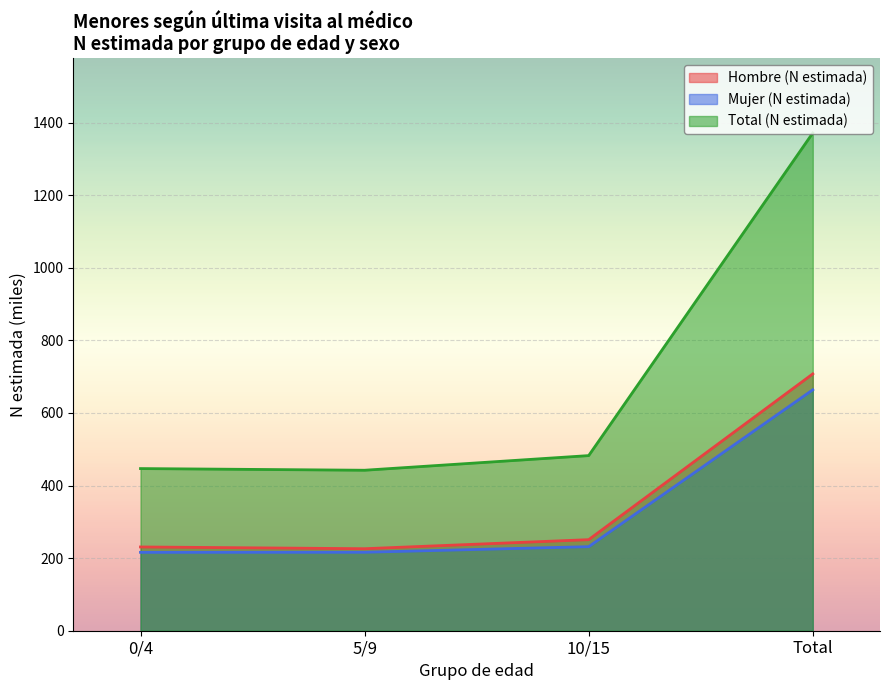

What is the value of the Total (N estimada) point at the 4th from the left?

1371.5